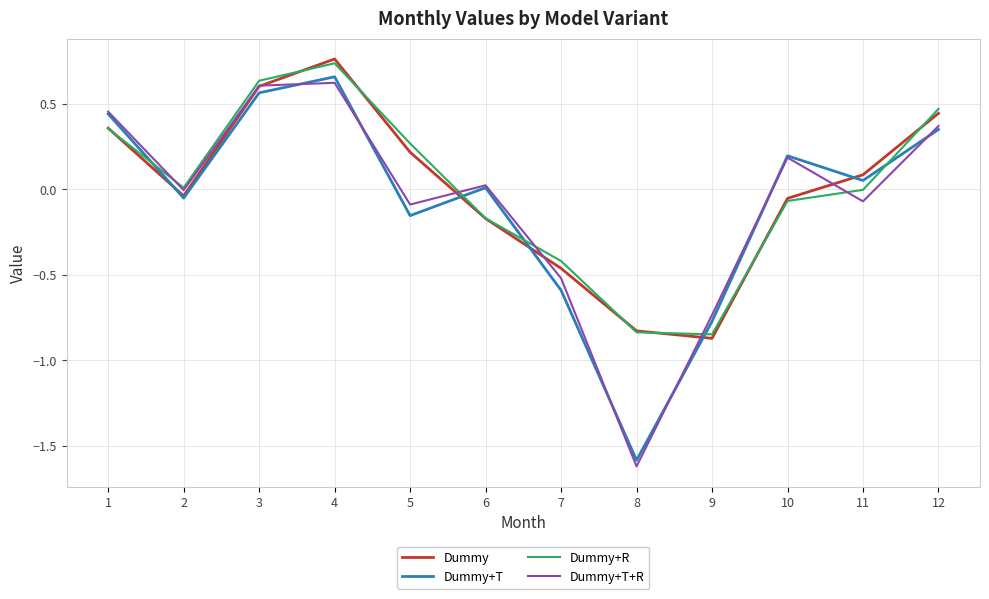

Rank the series by their maximum value, from lowest to highest.

Dummy+T+R, Dummy+T, Dummy+R, Dummy